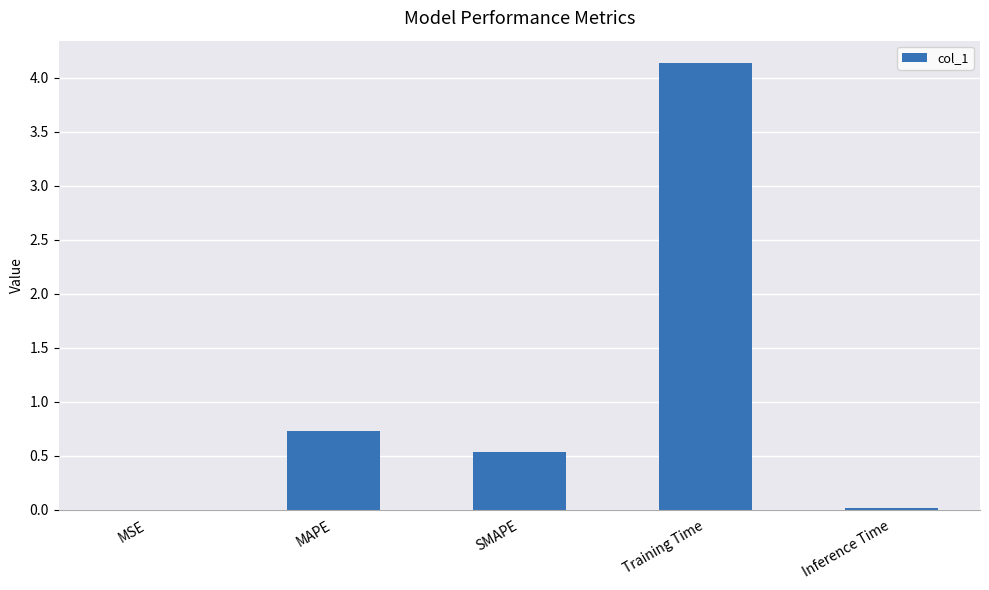

Which label corresponds to the largest value in the chart?

Training Time